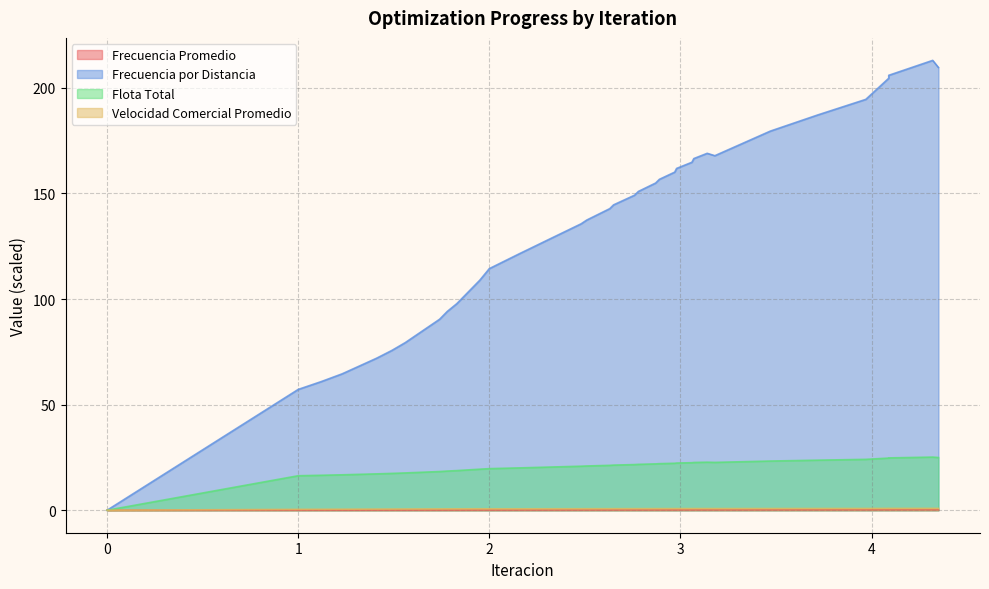

How many interior local valleys does the Frecuencia por Distancia series have?

1